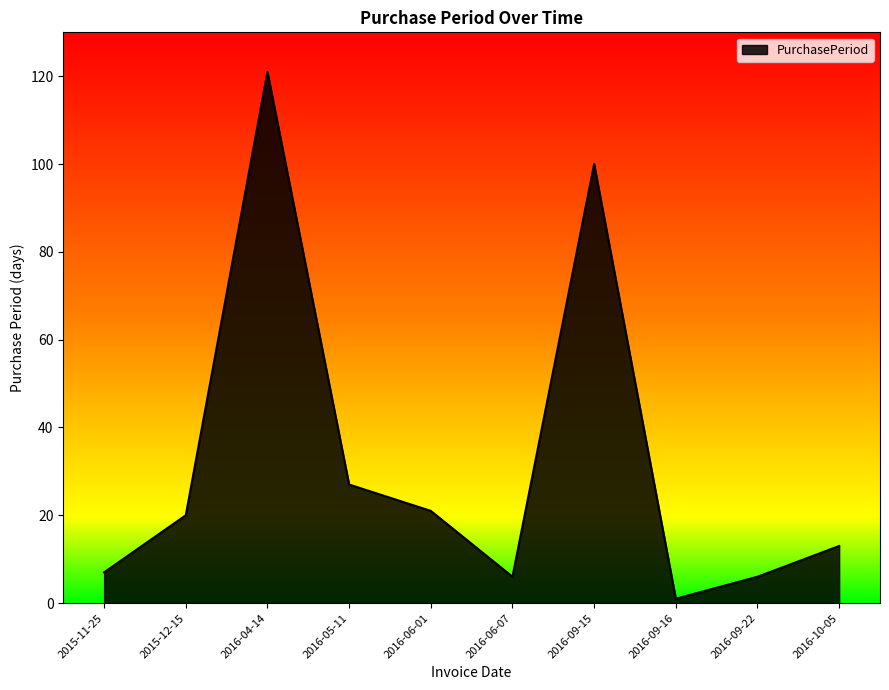

The chart shows a value of 1 at 2016-09-16. True or false?

True